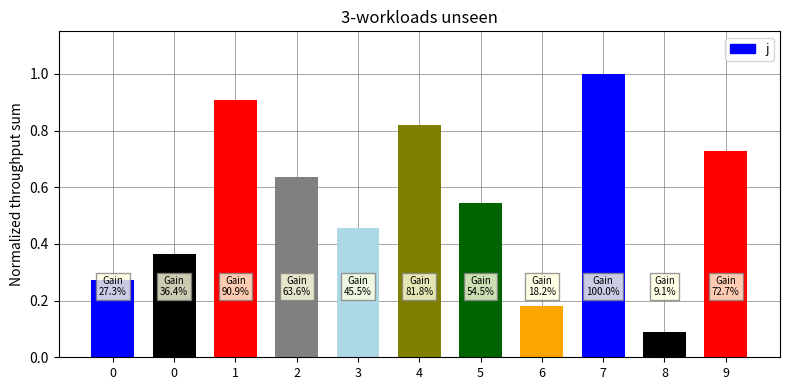

Reading left to right, transcribe all the data shown in this chart.

0.3	0.4	0.9	0.6	0.5	0.8	0.5	0.2	1.0	0.1	0.7